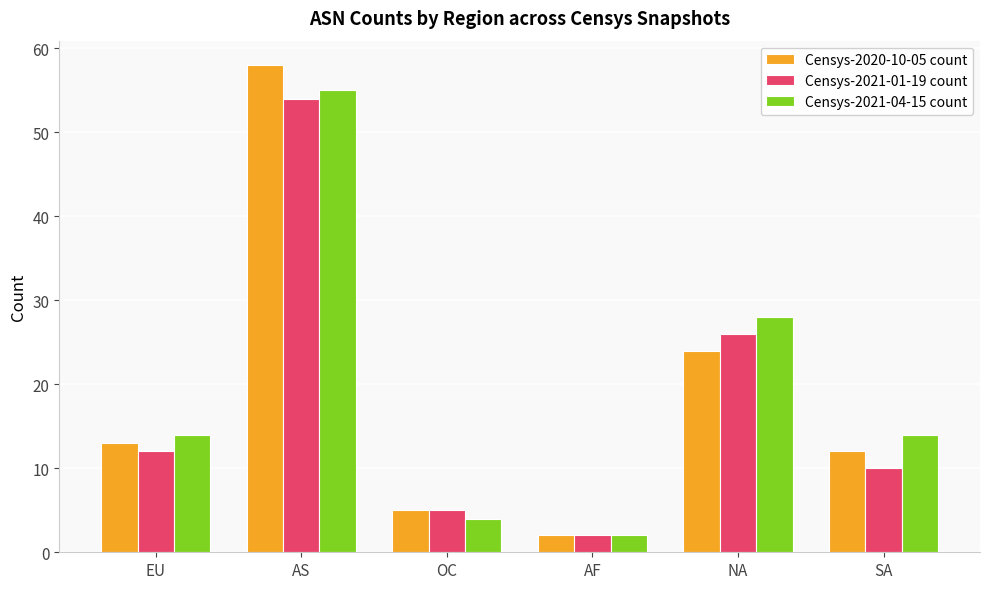

Is it true that Censys-2020-10-05 count equals 1 at OC?

False